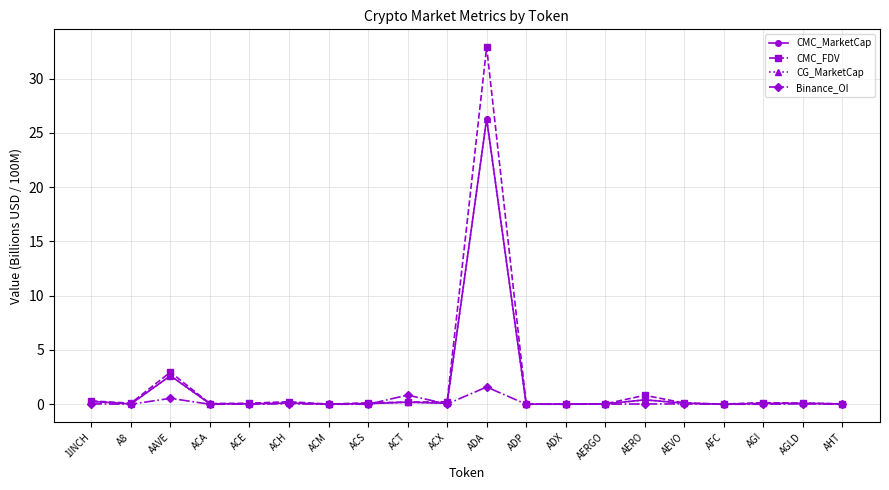

What is the spread (max minus min) of values at ACX?

0.2